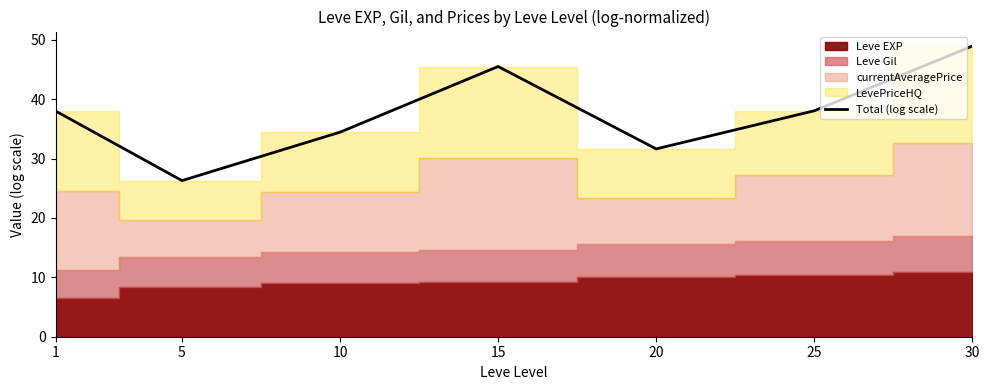

What is the ratio of the value at 25 to the value at 10?

1.1